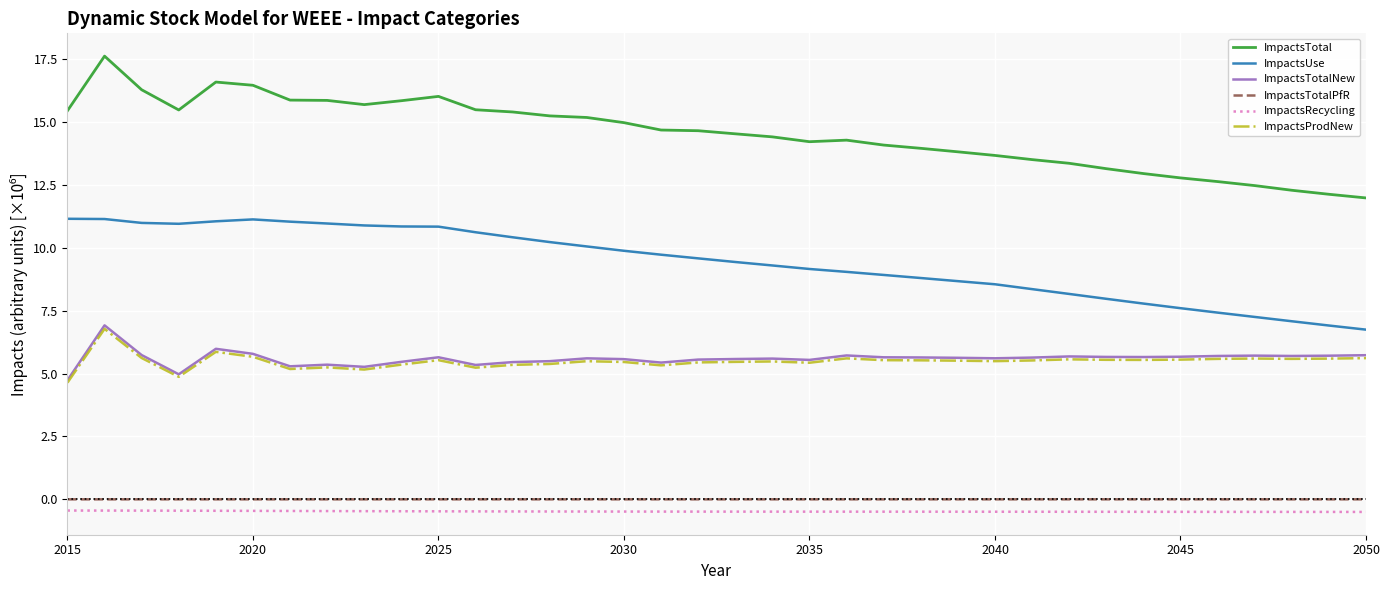

True or false: ImpactsRecycling and ImpactsTotalNew cross at least once.

False